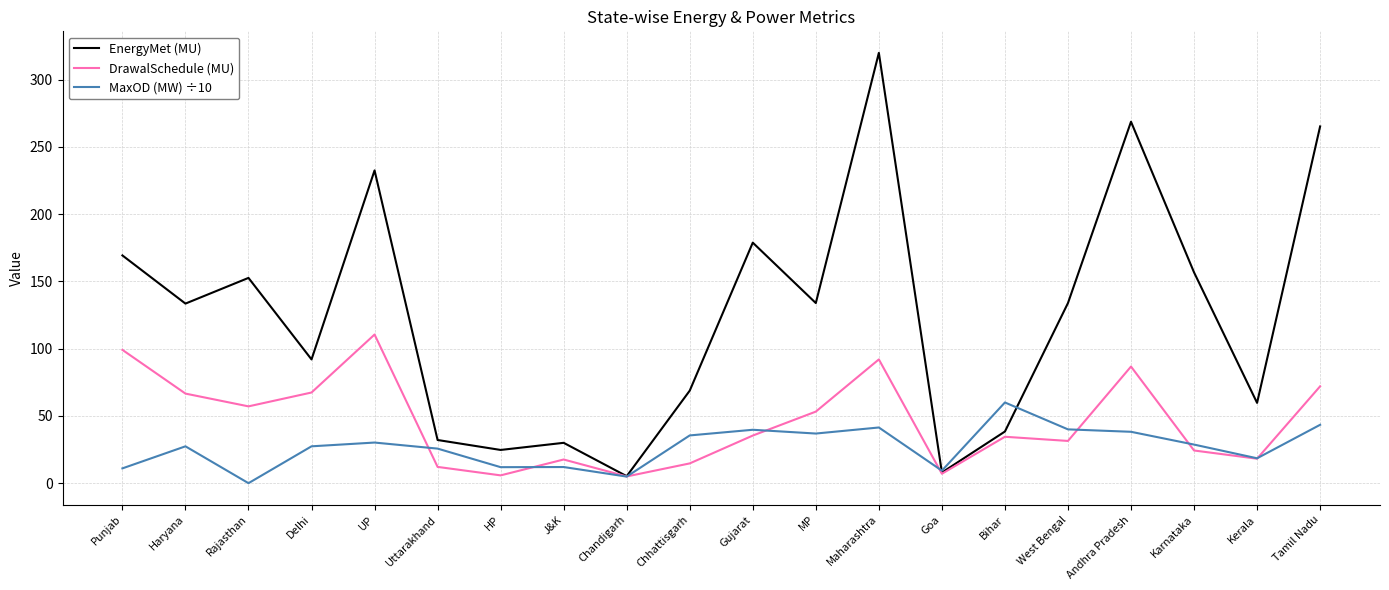

What is the maximum value for DrawalSchedule (MU)?

110.5